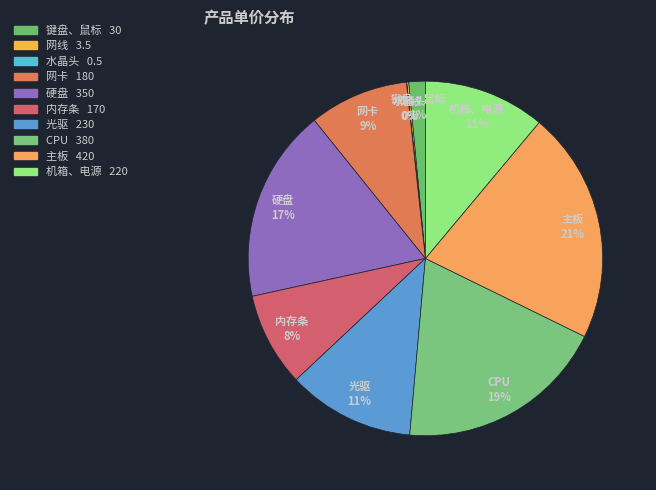

How many segments does this pie chart have?

10